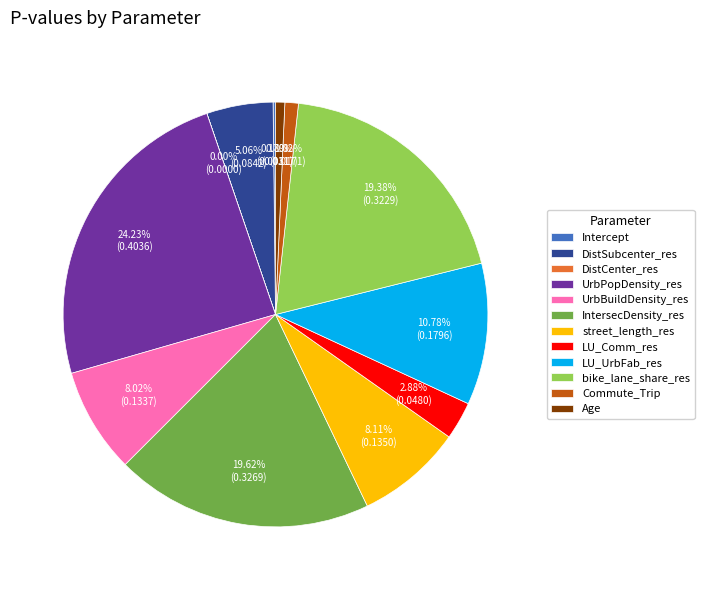

True or false: street_length_res accounts for 1% of the total.

False